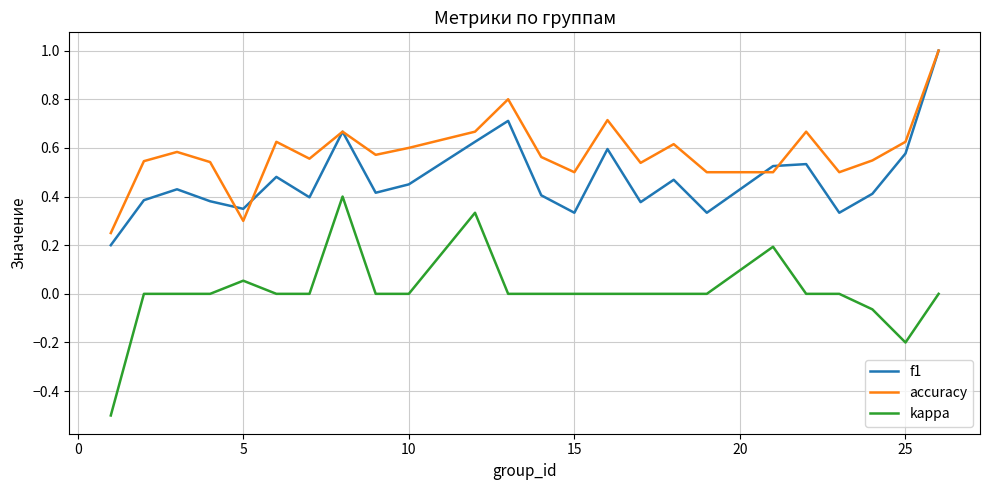

Which series has the widest spread of values?

kappa